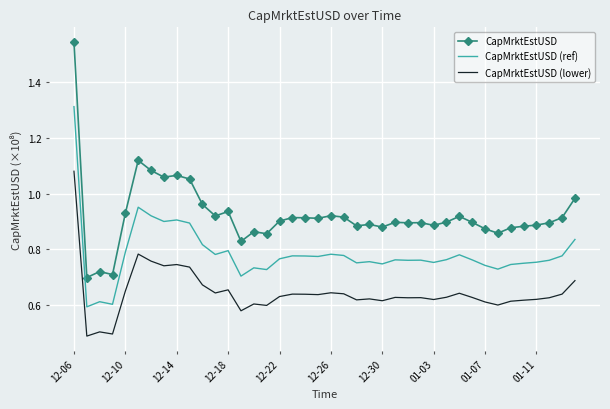

True or false: CapMrktEstUSD (lower) and CapMrktEstUSD intersect in this chart.

False